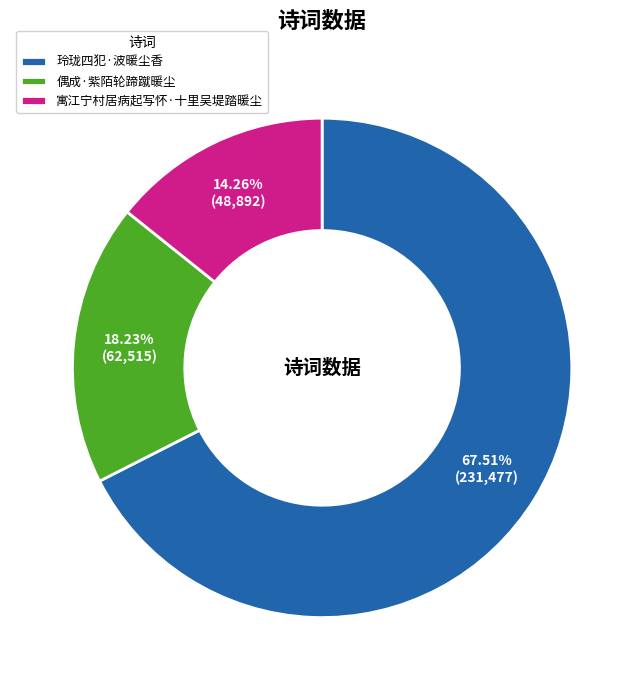

How many segments does this pie chart have?

3